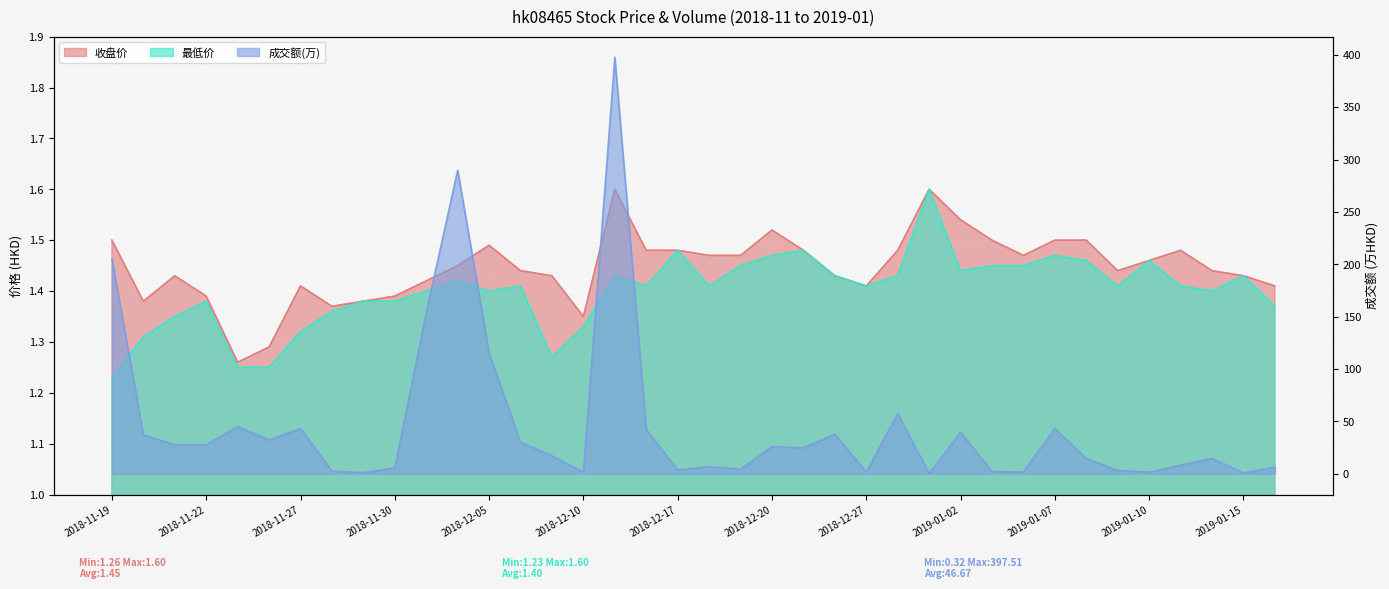

List the series in order of their peak value, lowest first.

收盘价, 最低价, 成交额(万)